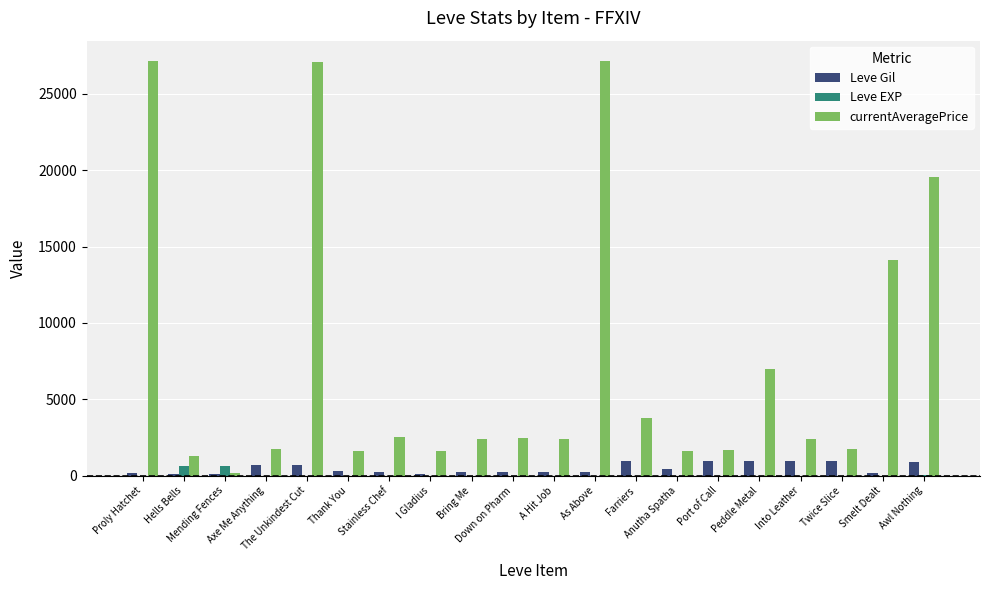

What is the maximum value shown in the chart?

27128.0